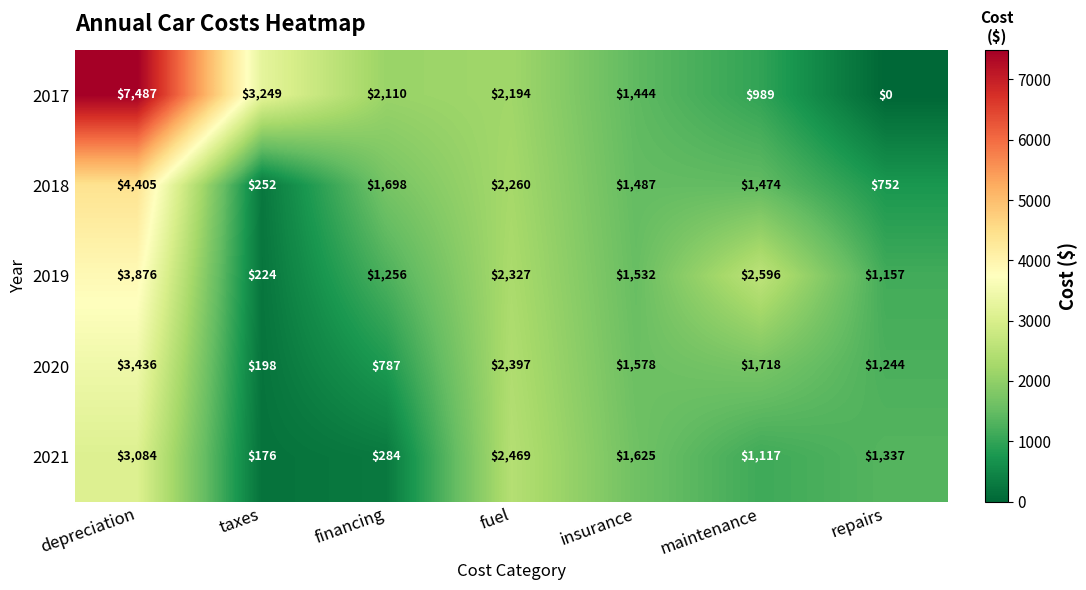

Which series has the largest total across all categories?

2017